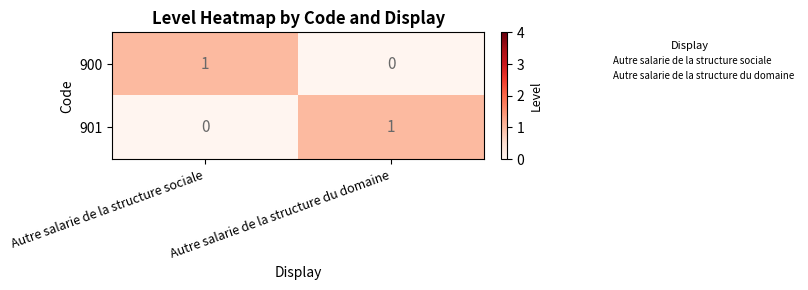

How many values in the 901 series are below 1?

1